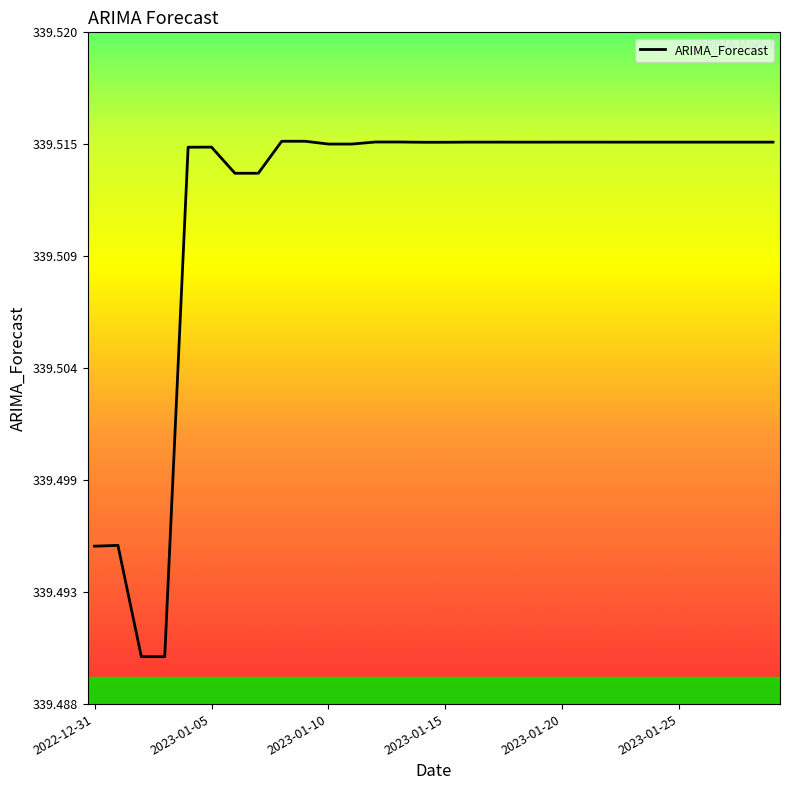

Is this an area chart (filled region under the line)?

Yes